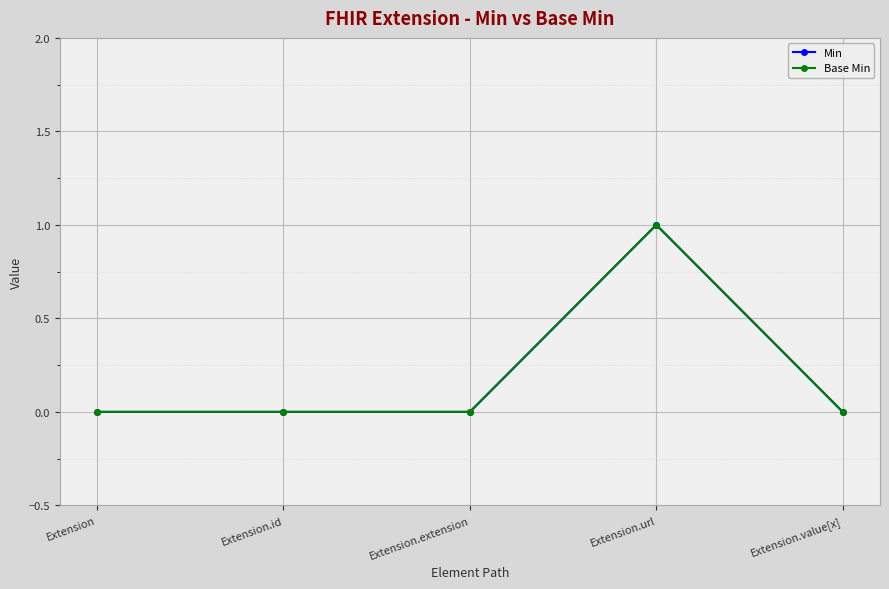

Does the chart have visible grid lines?

Yes